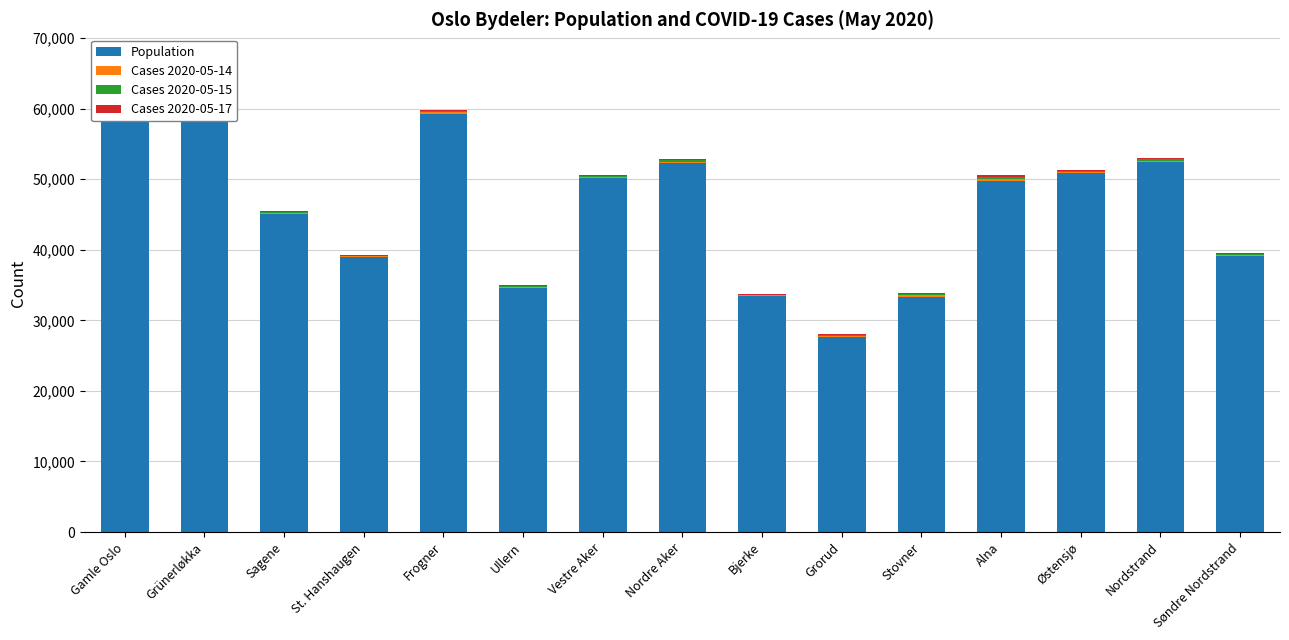

Rank the series by their maximum value, from lowest to highest.

Cases 2020-05-14, Cases 2020-05-15, Cases 2020-05-17, Population